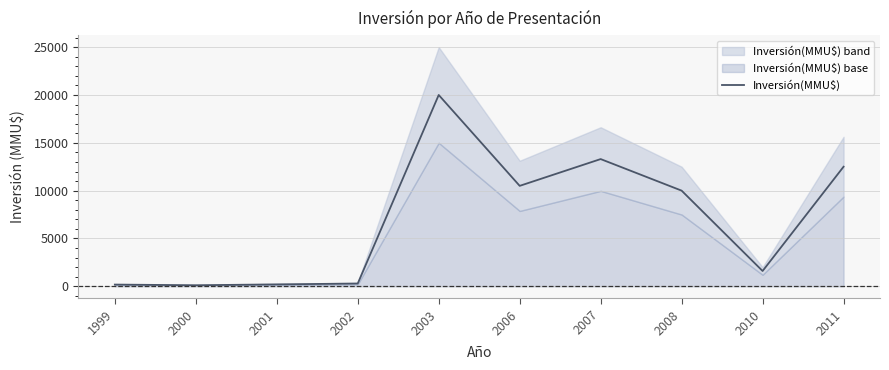

What is the difference between the second highest and minimum values?

13190